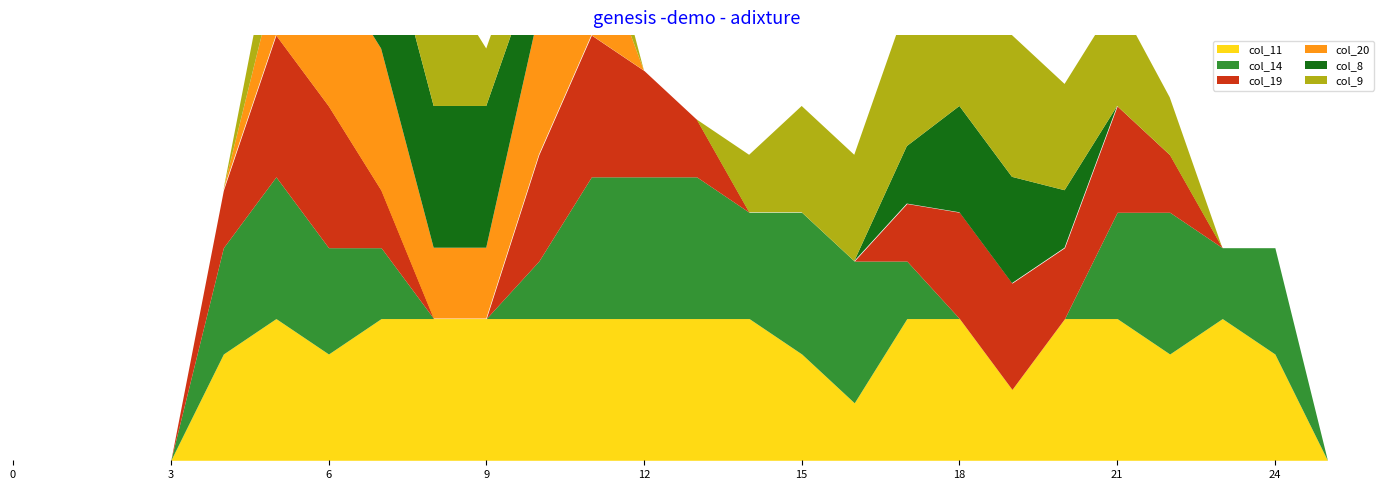

The value of col_20 at 4 is -0.8. True or false?

False